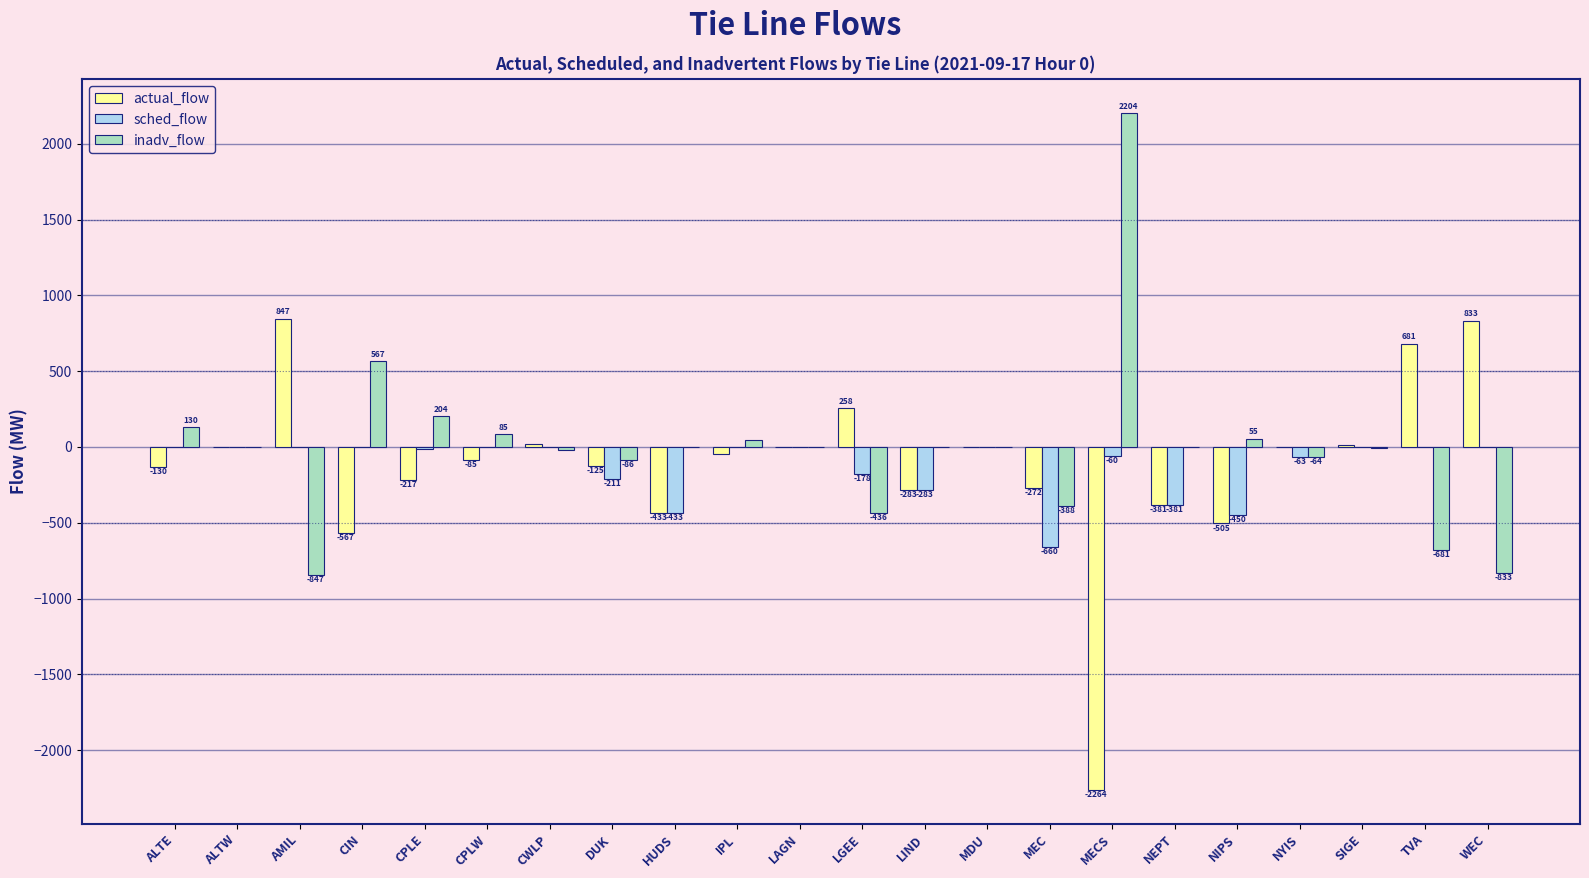

Which series changed the most between ALTW and LGEE?

inadv_flow